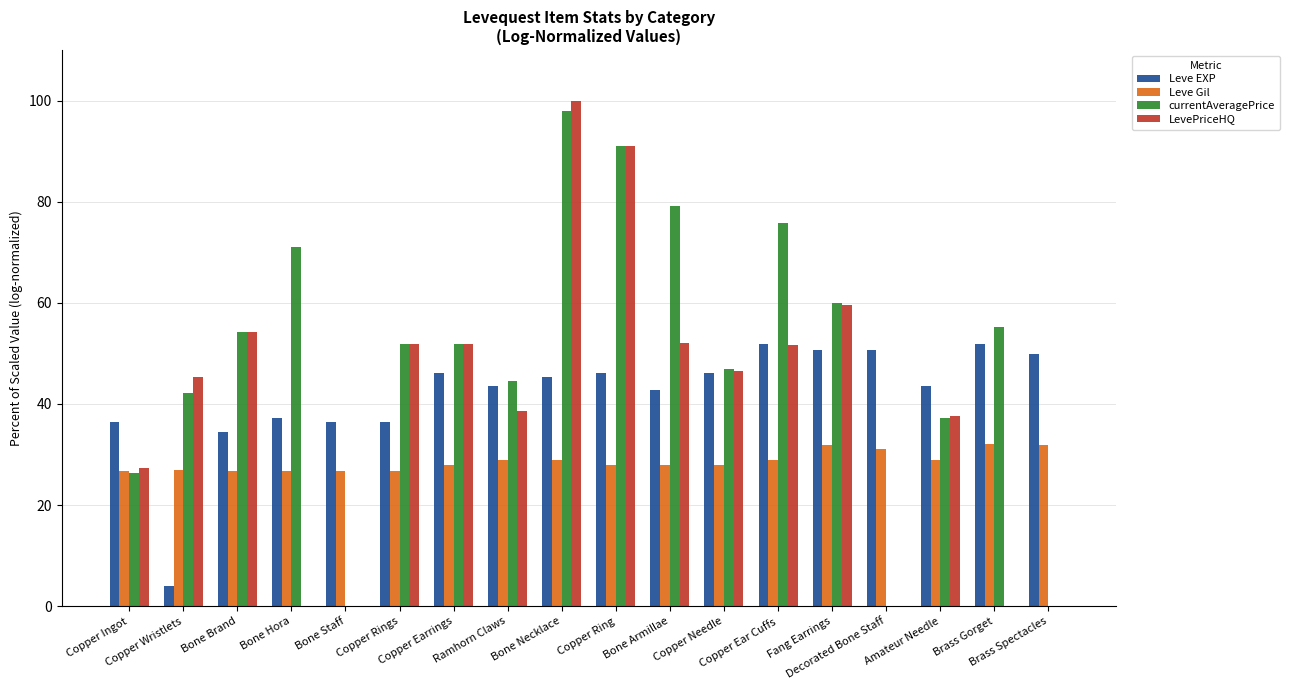

What is the greatest value displayed?

100.0